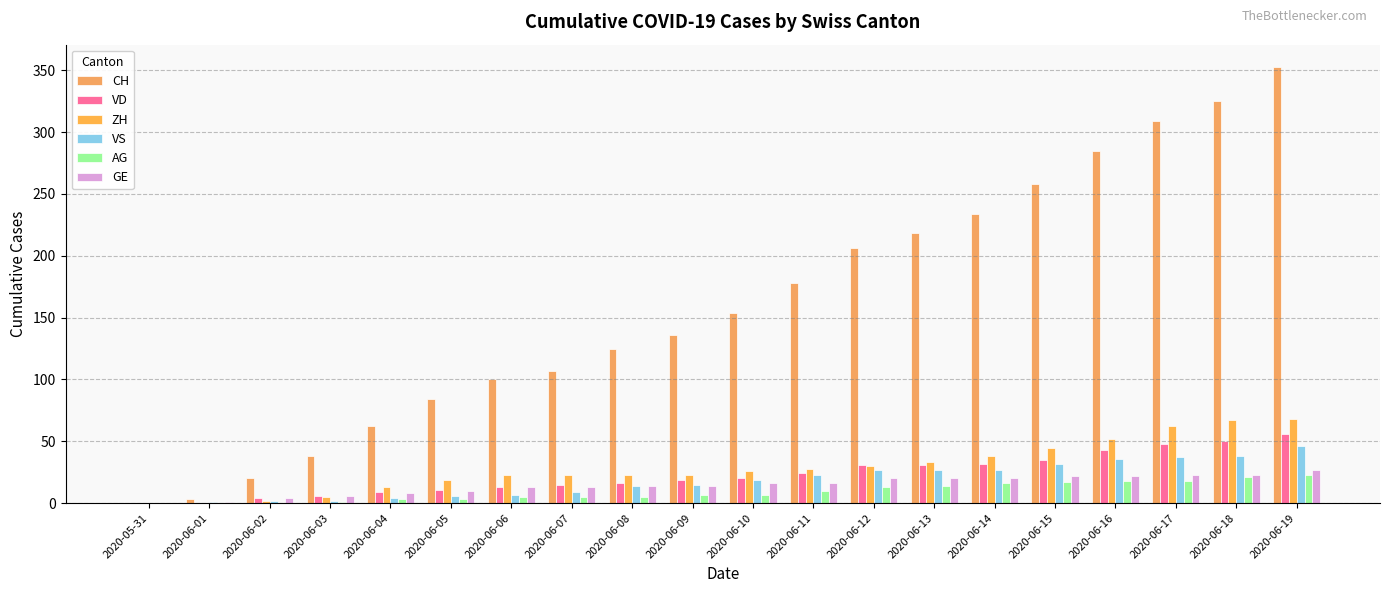

Which series has the largest total across all categories?

CH